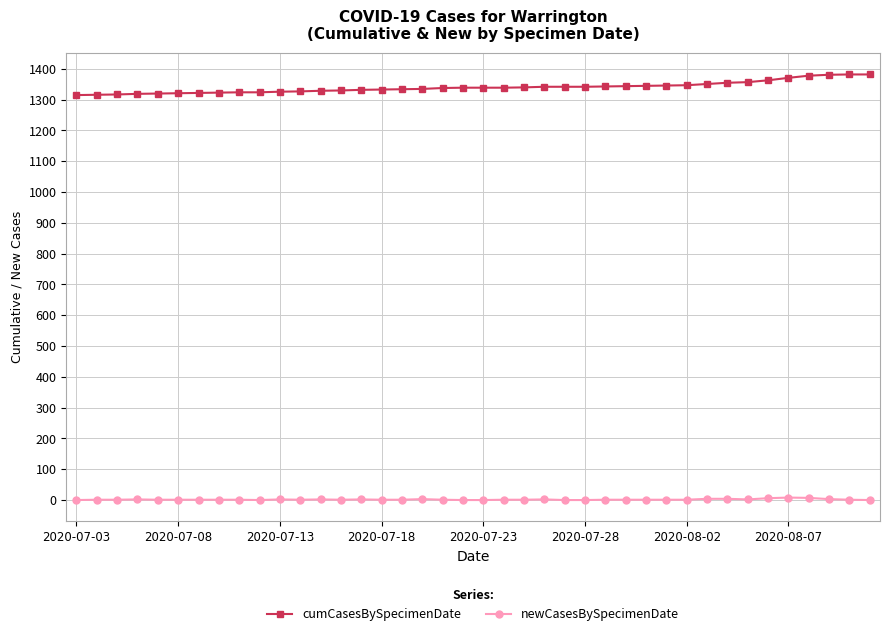

Count the number of data series in this chart.

2